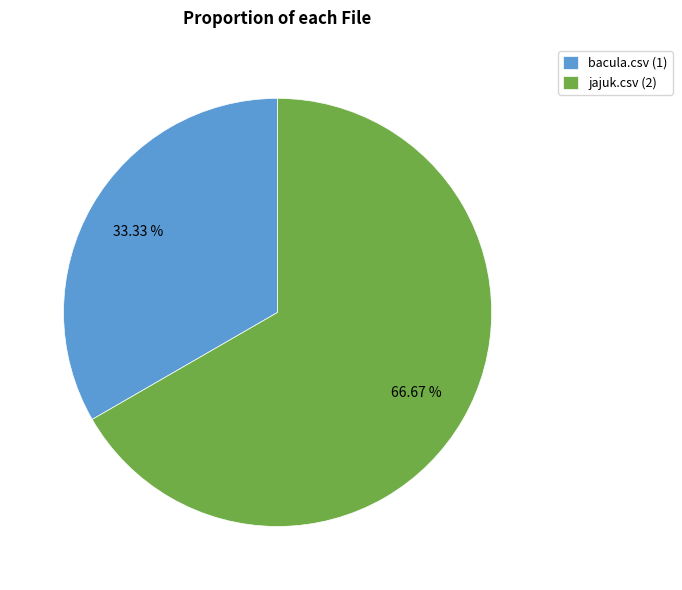

To the nearest percent, what percentage of the pie is jajuk.csv?

67%